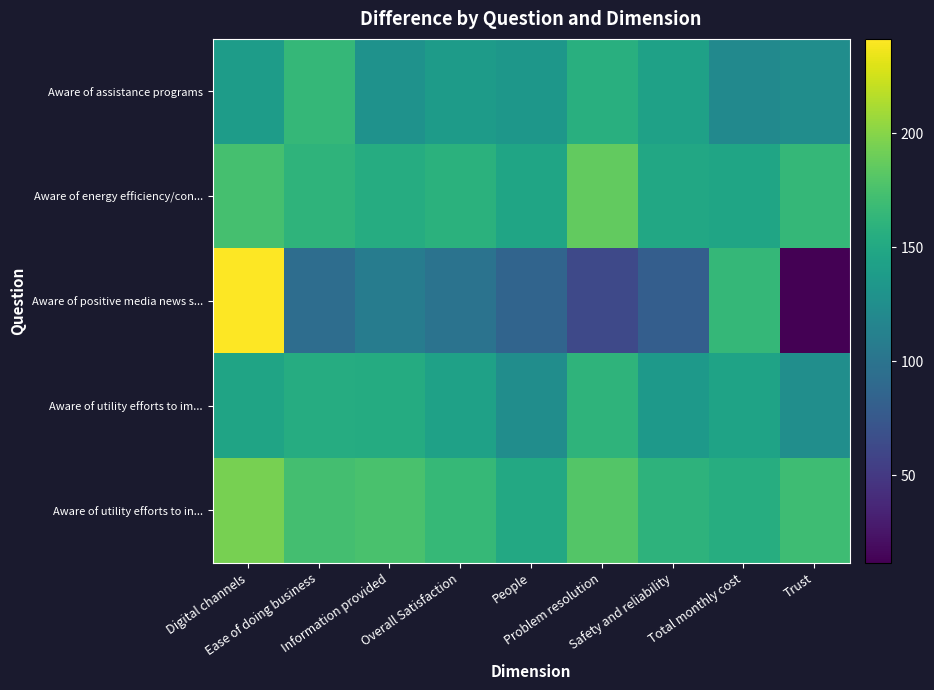

Reading left to right, list all the values displayed in this chart.

Aware of assistance programs: Digital channels=138.7	Ease of doing business=164.8	Information provided=129.0	Overall Satisfaction=138.1	People=132.8	Problem resolution=156.2	Safety and reliability=143.5	Total monthly cost=121.1	Trust=124.3
Aware of energy efficiency/con...: Digital channels=174.0	Ease of doing business=161.0	Information provided=153.7	Overall Satisfaction=158.3	People=146.3	Problem resolution=186.0	Safety and reliability=149.0	Total monthly cost=147.0	Trust=164.4
Aware of positive media news s...: Digital channels=241.4	Ease of doing business=93.4	Information provided=108.5	Overall Satisfaction=98.9	People=85.9	Problem resolution=62.7	Safety and reliability=80.4	Total monthly cost=164.6	Trust=11.7
Aware of utility efforts to im...: Digital channels=145.8	Ease of doing business=154.1	Information provided=152.7	Overall Satisfaction=142.9	People=124.7	Problem resolution=161.5	Safety and reliability=135.1	Total monthly cost=144.6	Trust=125.2
Aware of utility efforts to in...: Digital channels=194.5	Ease of doing business=172.3	Information provided=175.6	Overall Satisfaction=165.3	People=150.0	Problem resolution=180.0	Safety and reliability=160.0	Total monthly cost=155.0	Trust=170.0